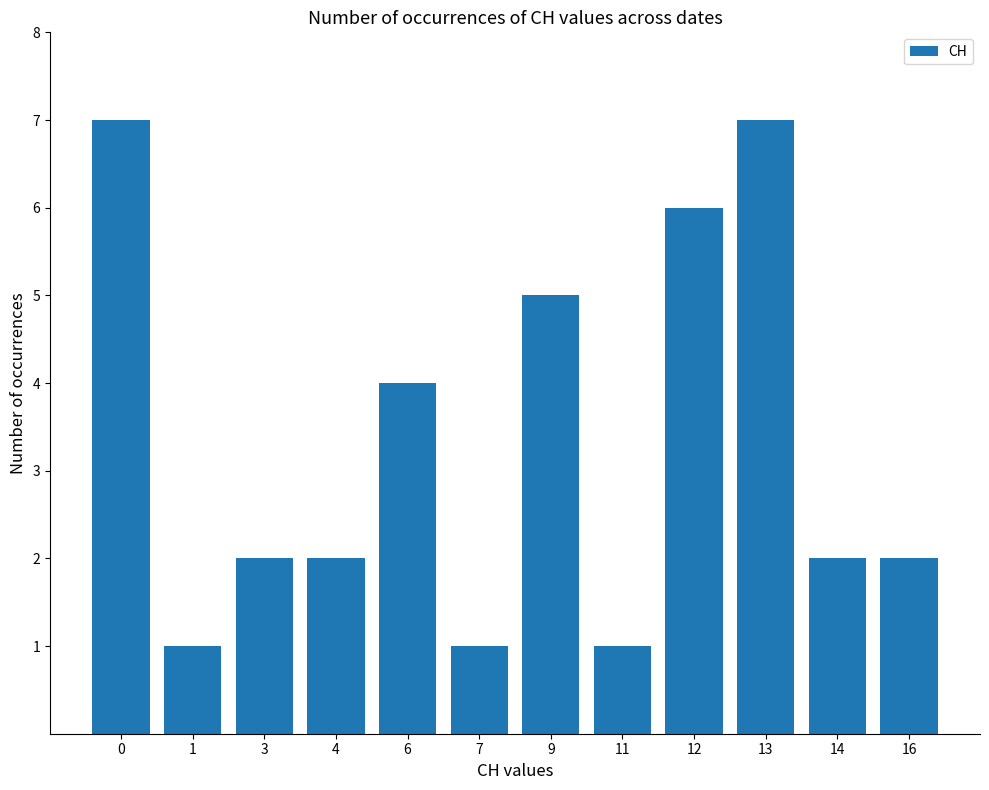

What is the value of the 9th bar from the left?

6